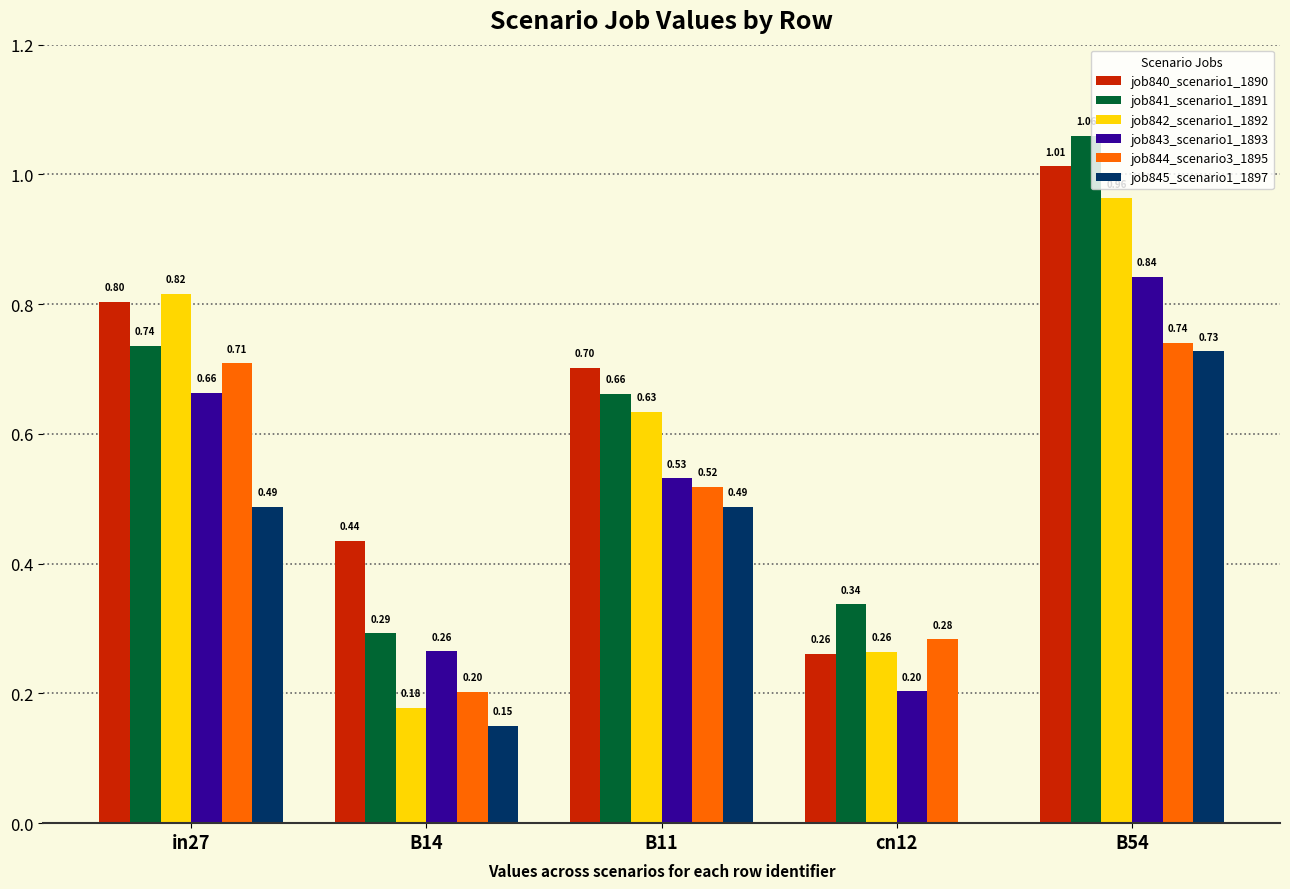

At which label is job840_scenario1_1890 closest to 0?

cn12